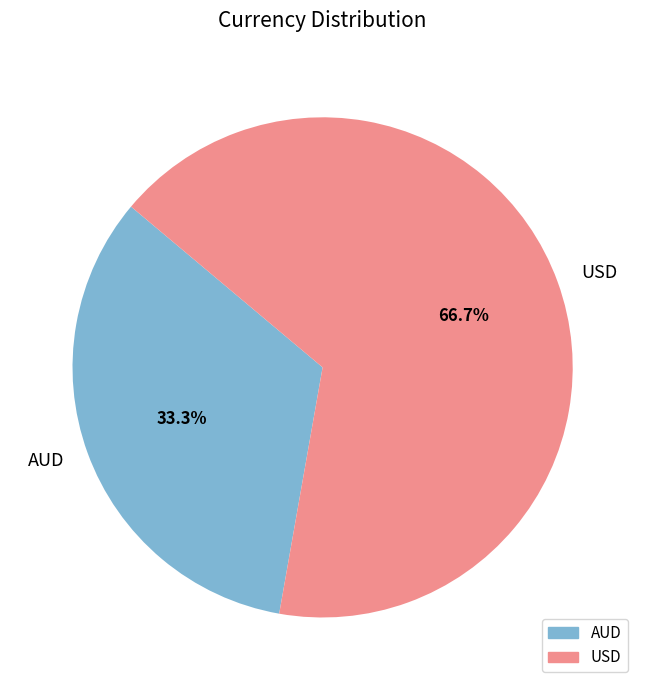

True or false: USD accounts for 67% of the total.

True